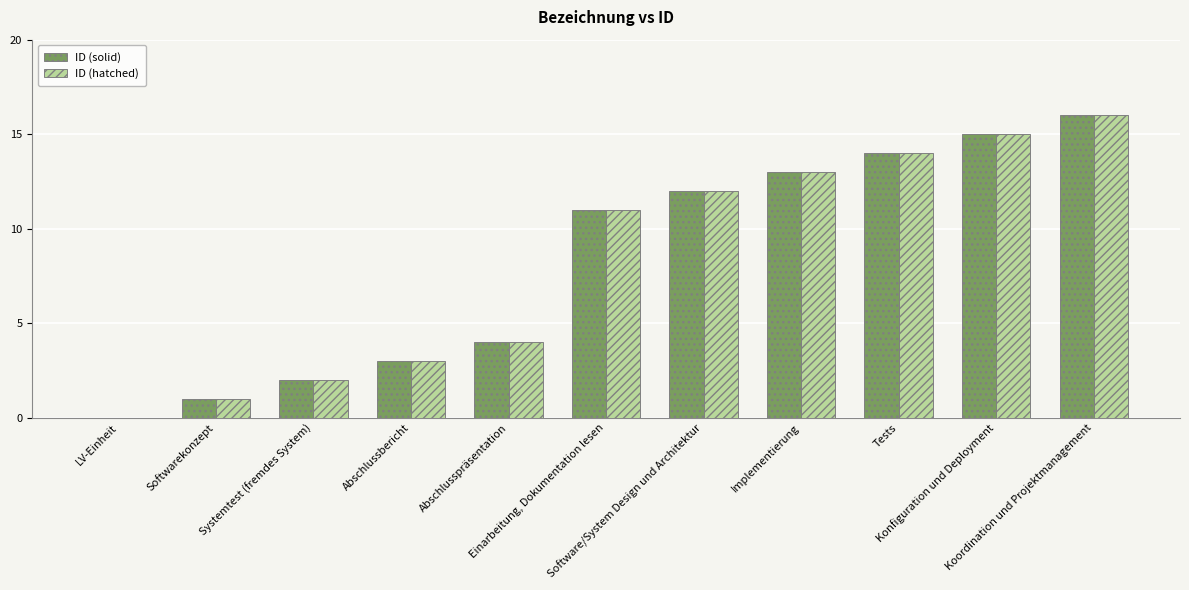

What is the sum of all ID (solid) values?

91